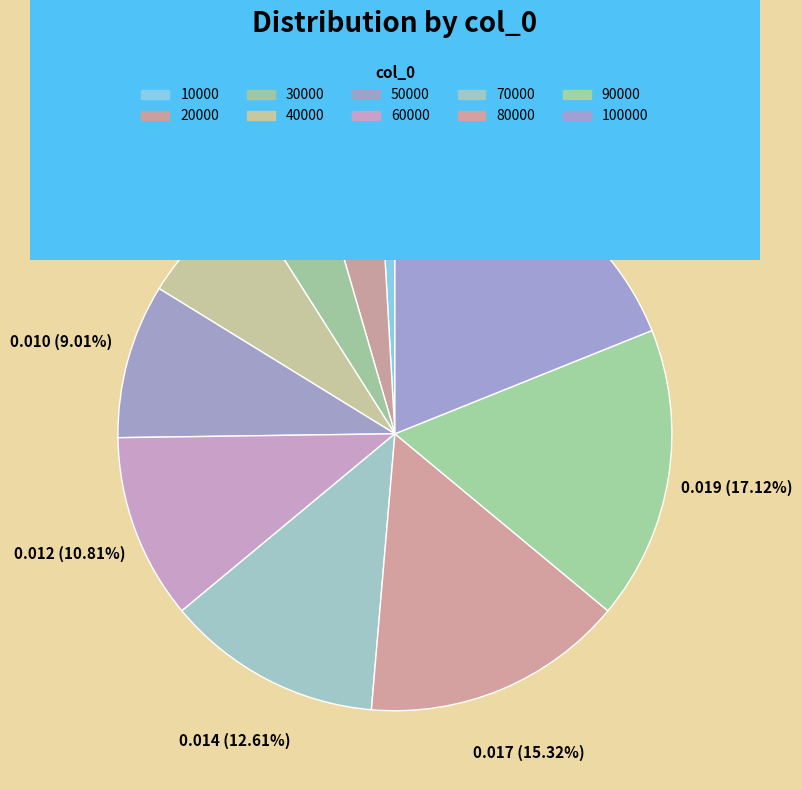

To the nearest percent, what is the combined percentage of 90000 and 20000?

21%